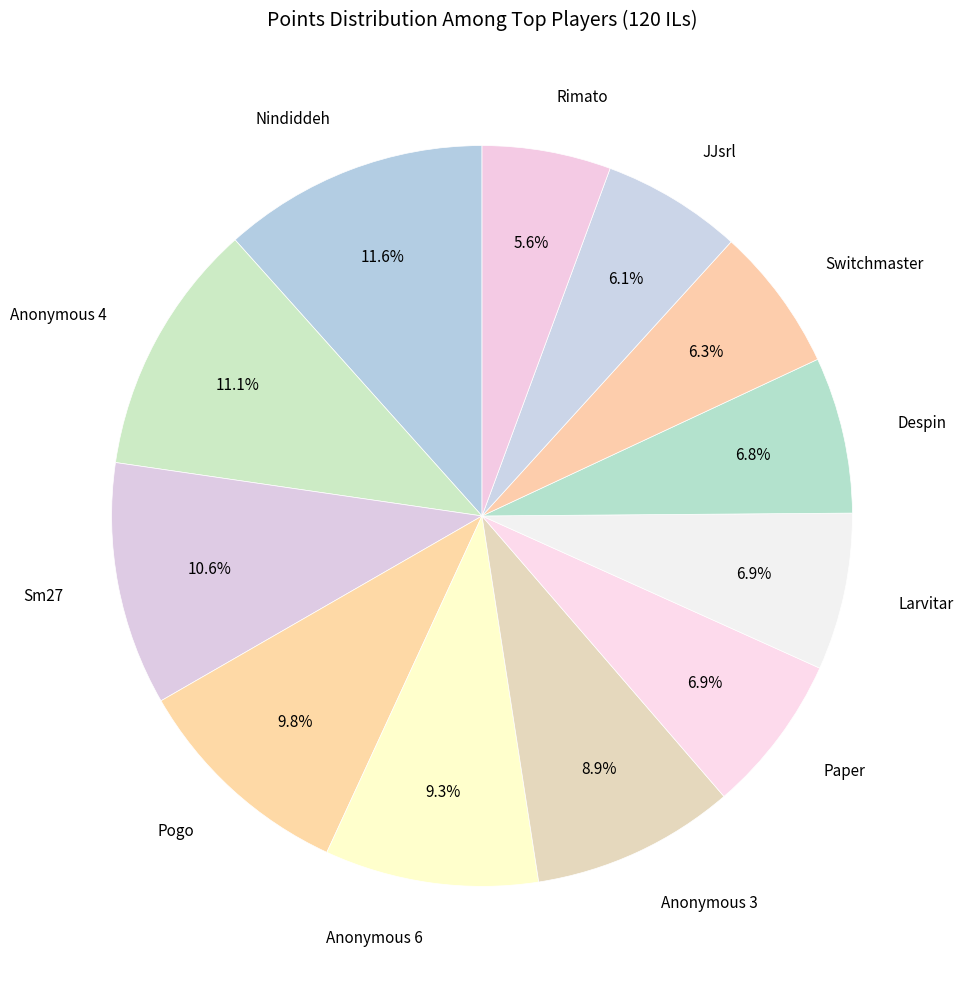

What is the largest slice in the pie chart?

Nindiddeh